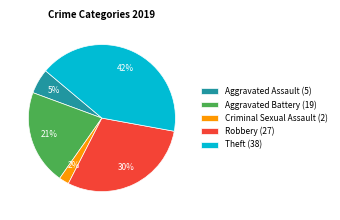

Between Aggravated Assault (5) and Criminal Sexual Assault (2), which is larger?

Aggravated Assault (5)